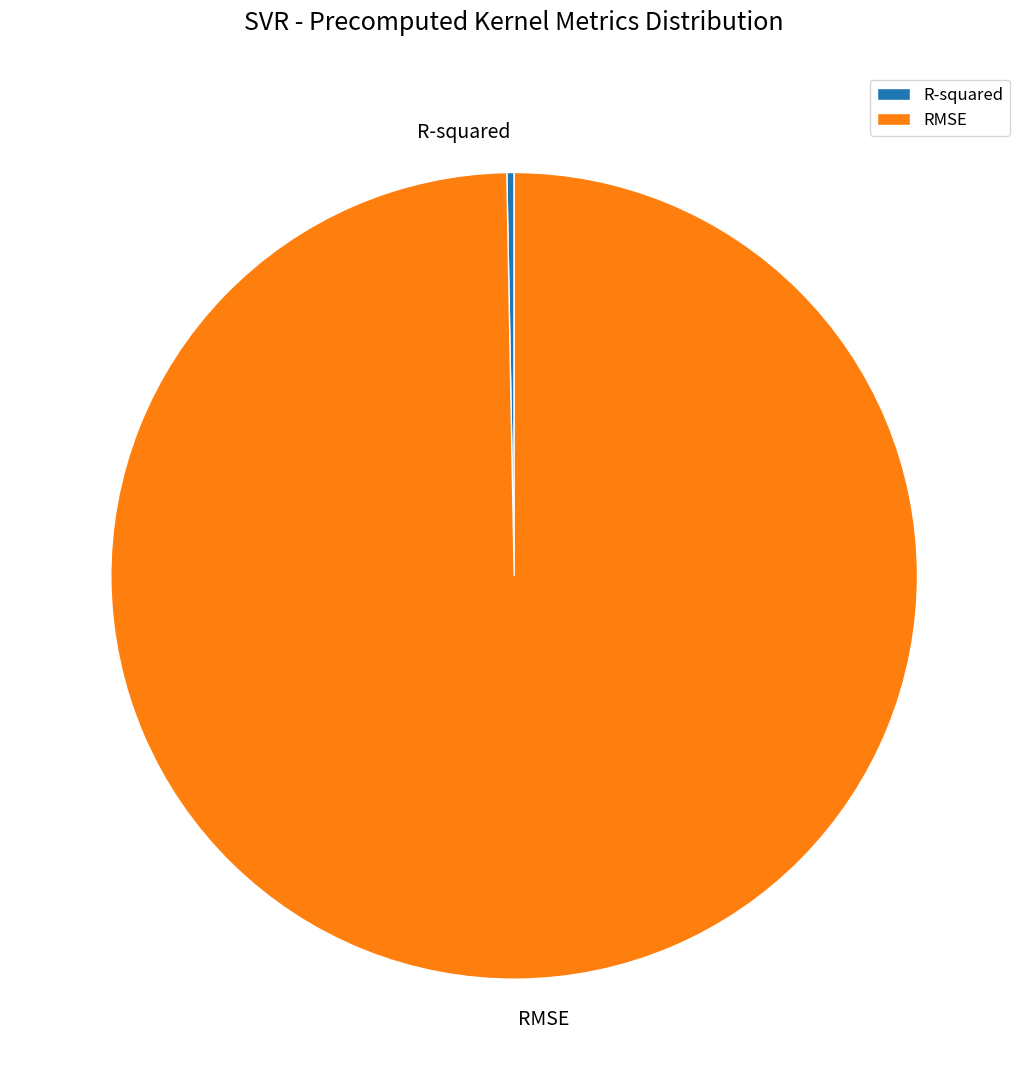

Is the sum of R-squared and RMSE greater than half?

Yes